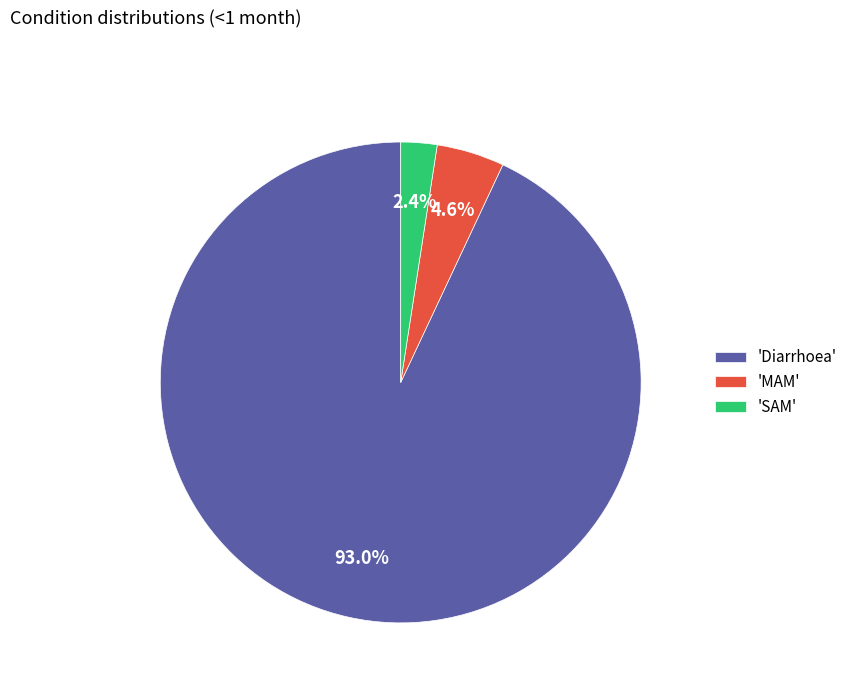

Do 'SAM' and 'Diarrhoea' together represent more than half of the pie?

Yes